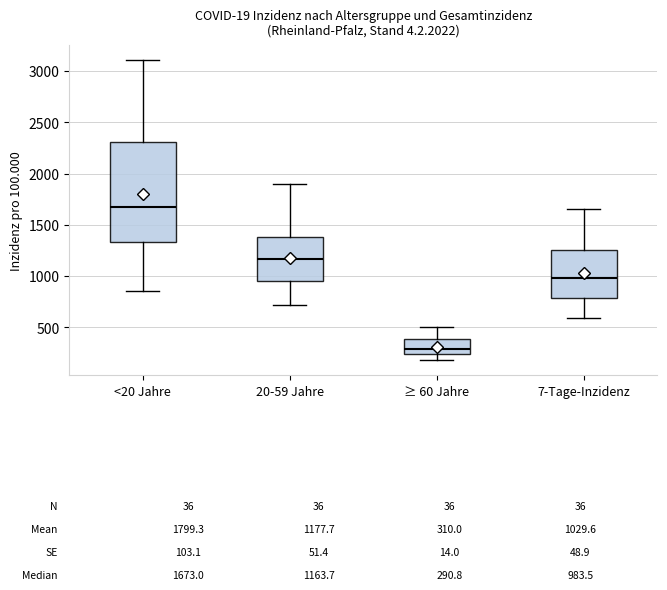

Which box's median line is the lowest?

≥ 60 Jahre